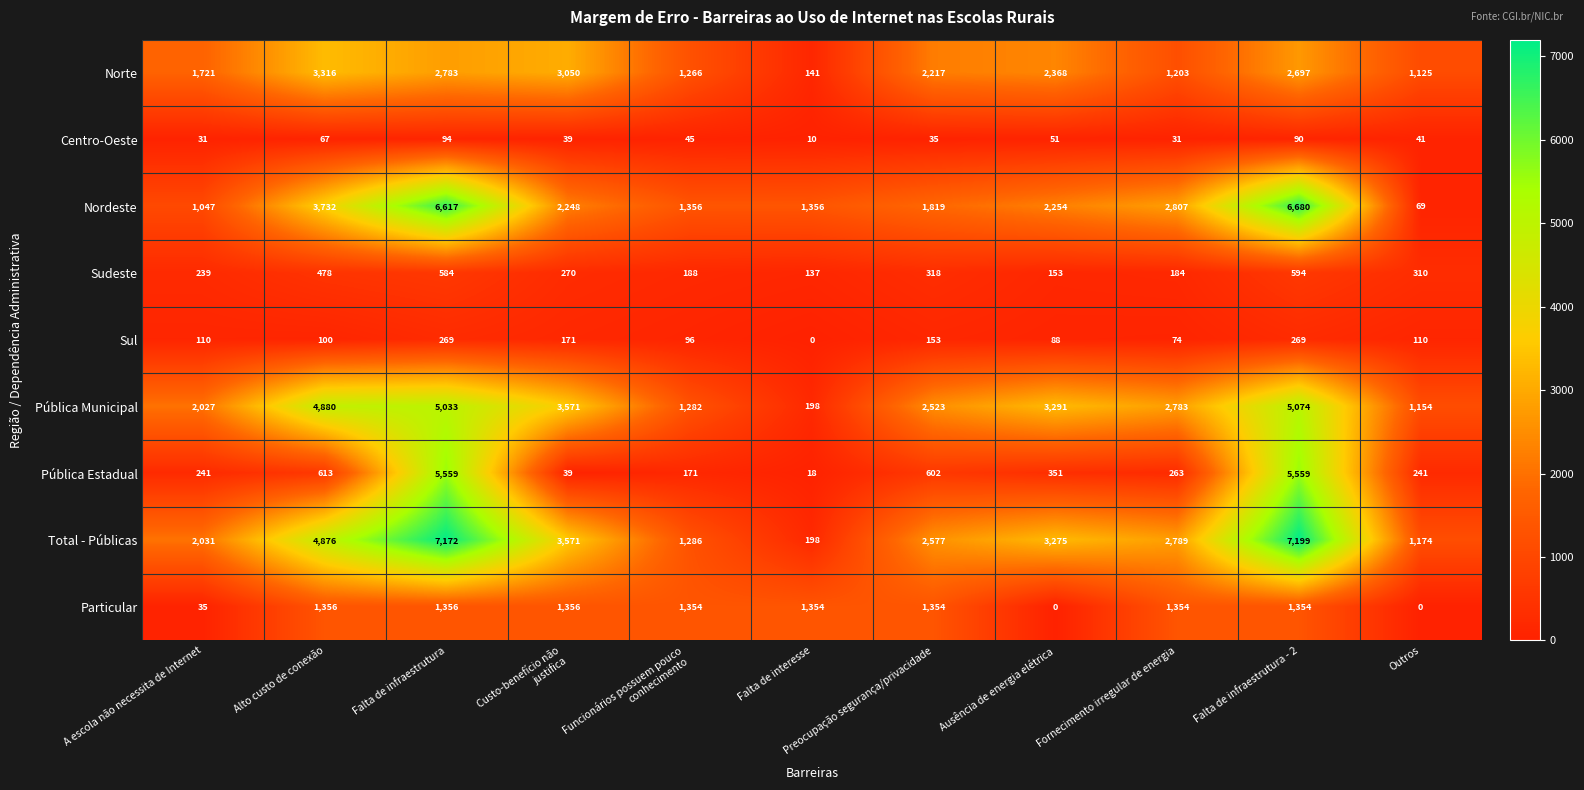

List the series in order of their peak value, lowest first.

Centro-Oeste, Sul, Sudeste, Particular, Norte, Pública Municipal, Pública Estadual, Nordeste, Total - Públicas